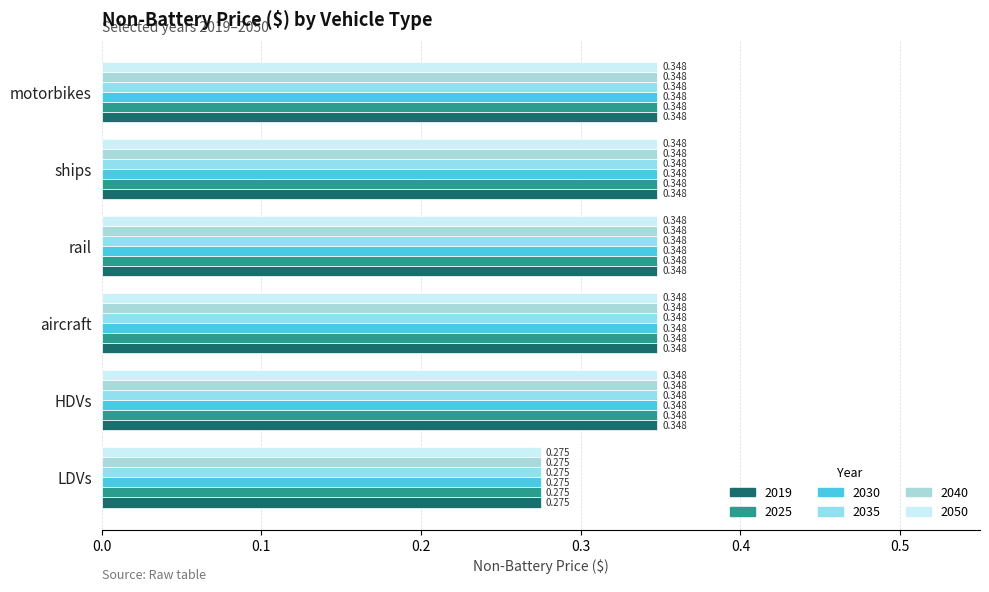

Count the number of data series in this chart.

6